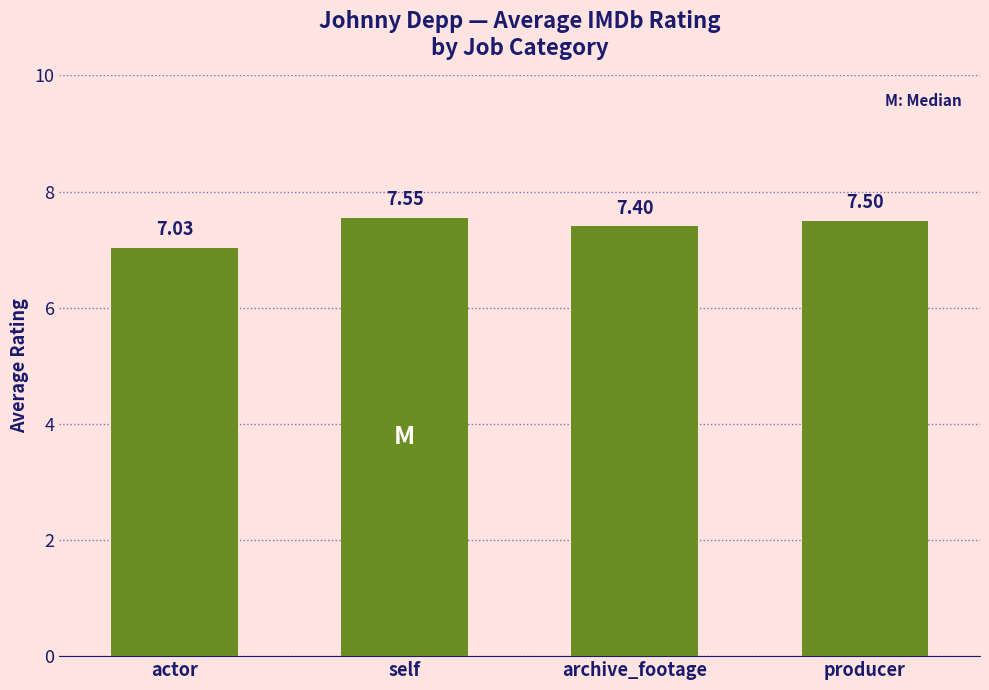

At which label is the value closest to 7?

actor